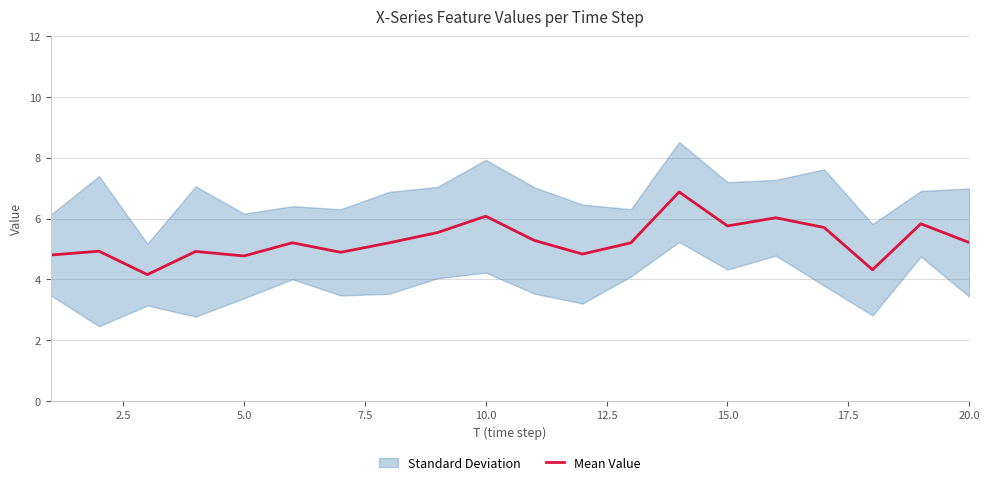

Is it true that the value at 13 is 9.7?

False